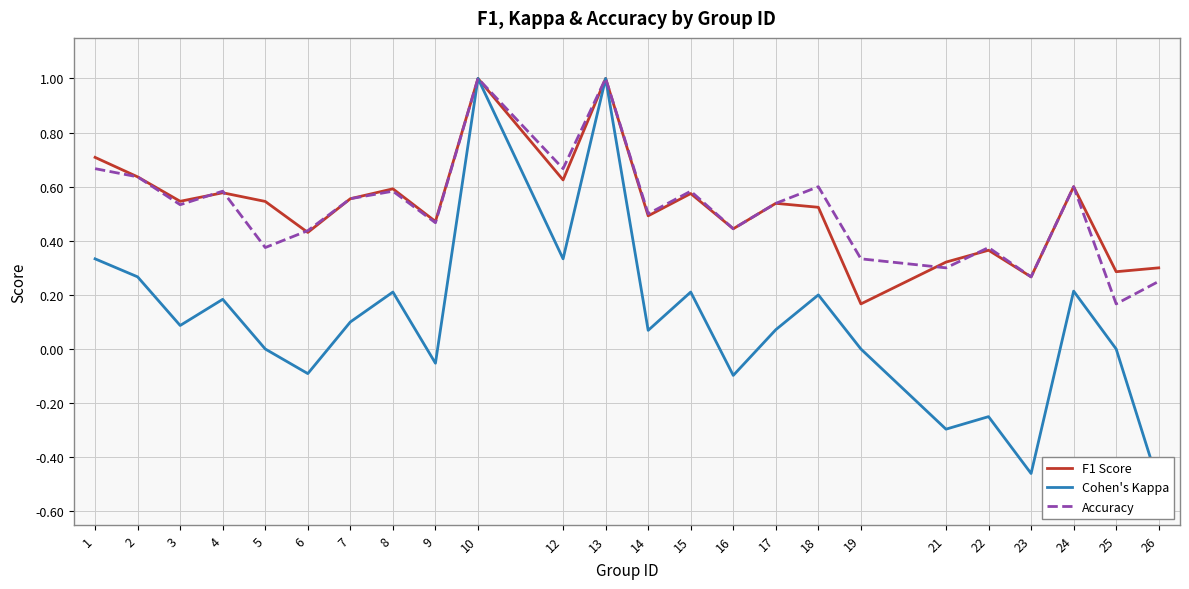

List the series in order of their peak value, highest first.

F1 Score, Cohen's Kappa, Accuracy